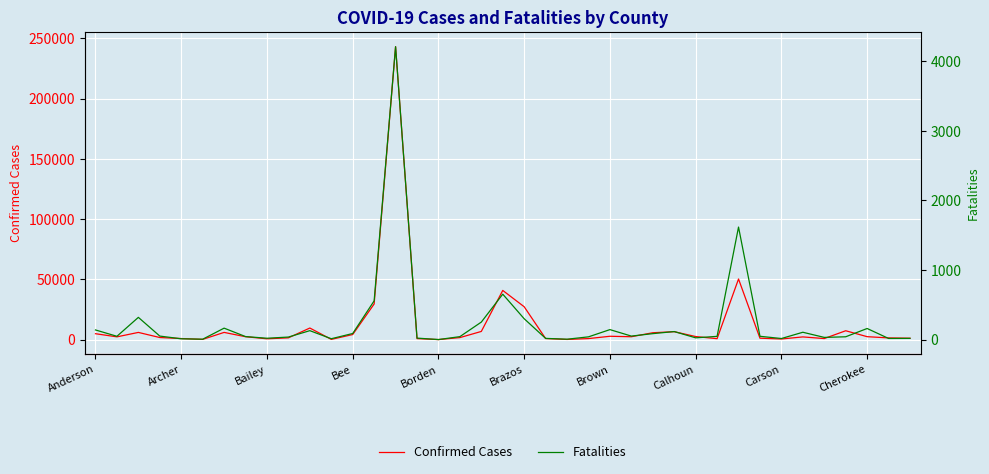

True or false: Confirmed Cases has a value of 36402 at Brazos.

False